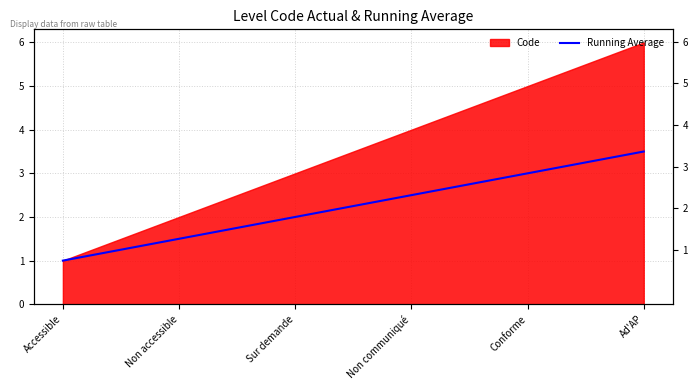

How many lines are shown in the chart?

1